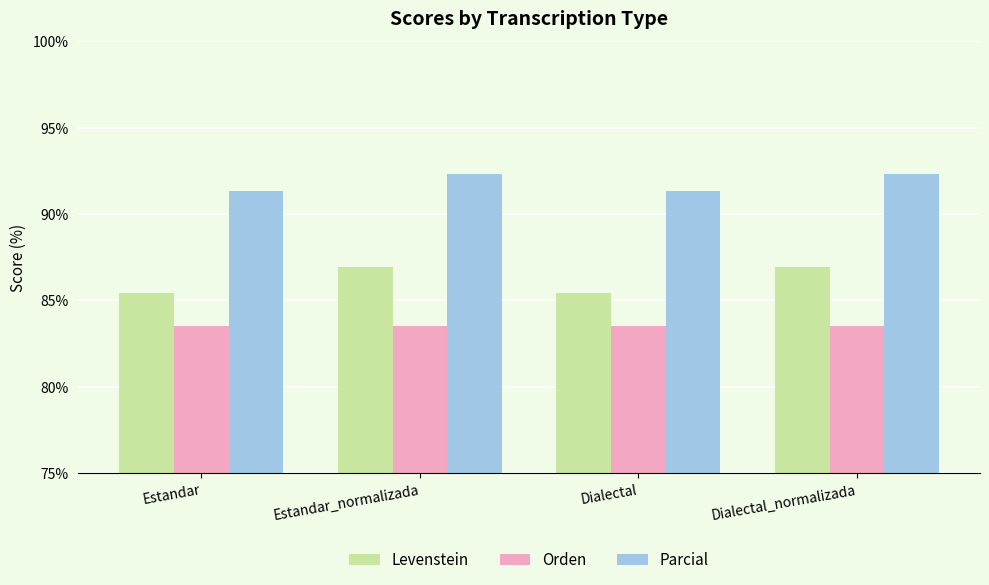

What is the label of the 3rd bar from the right?

Estandar_normalizada